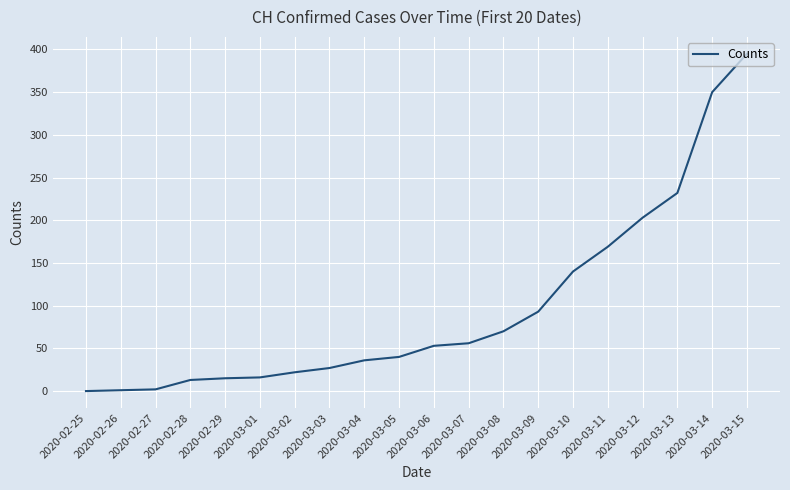

What is the sum of all values?

1933